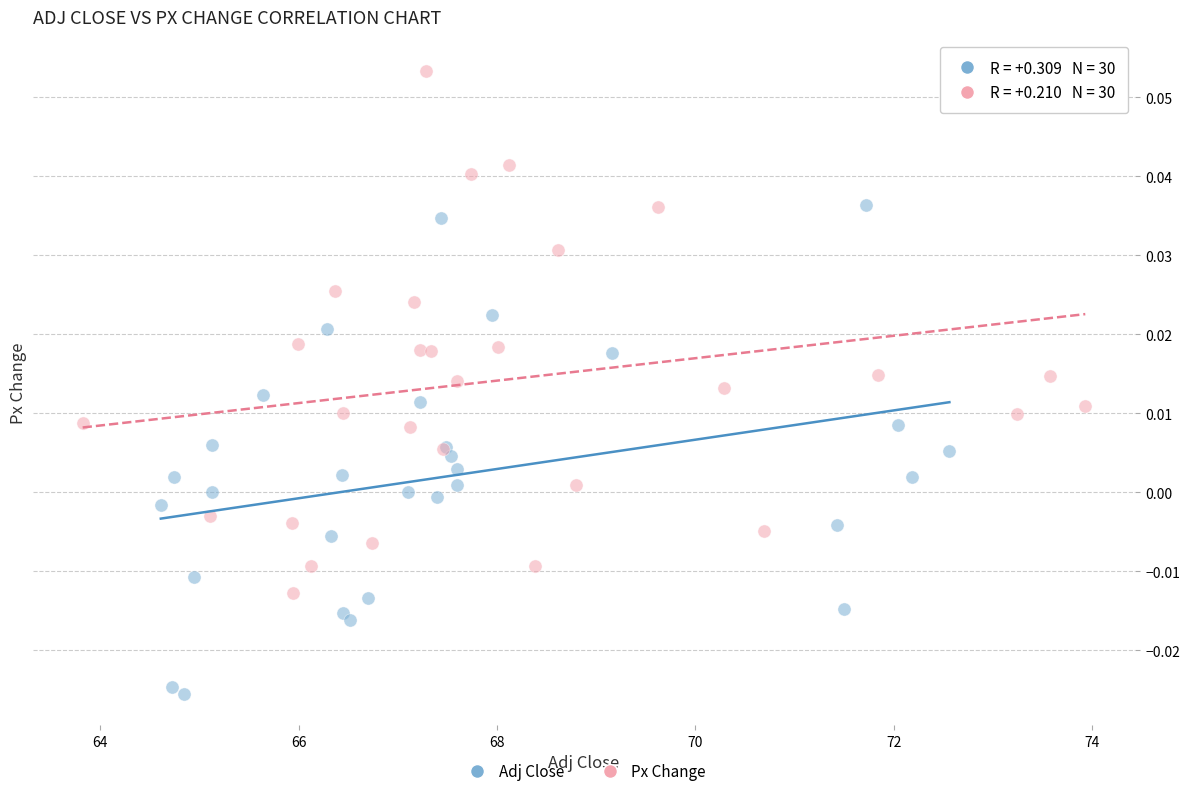

Which series has the widest spread of Y values?

Px Change